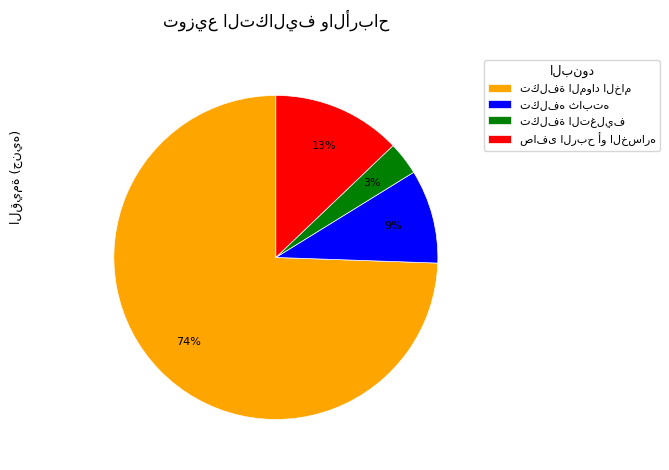

To the nearest percent, what is the average slice percentage?

25%